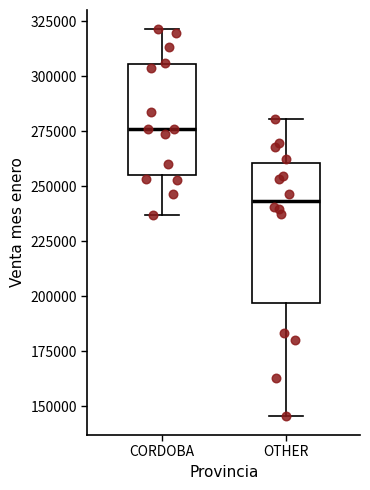

Reading left to right, transcribe this box plot: for each box, give where its median line is, the range the box spans, and where its two whiskers end, as read against the y-axis. The values are not printed on the chart, so give them approximately, as read against the axis.

CORDOBA: median 275000, box 255000 to 305000, whiskers 235000 to 320000
OTHER: median 245000, box 195000 to 260000, whiskers 145000 to 280000